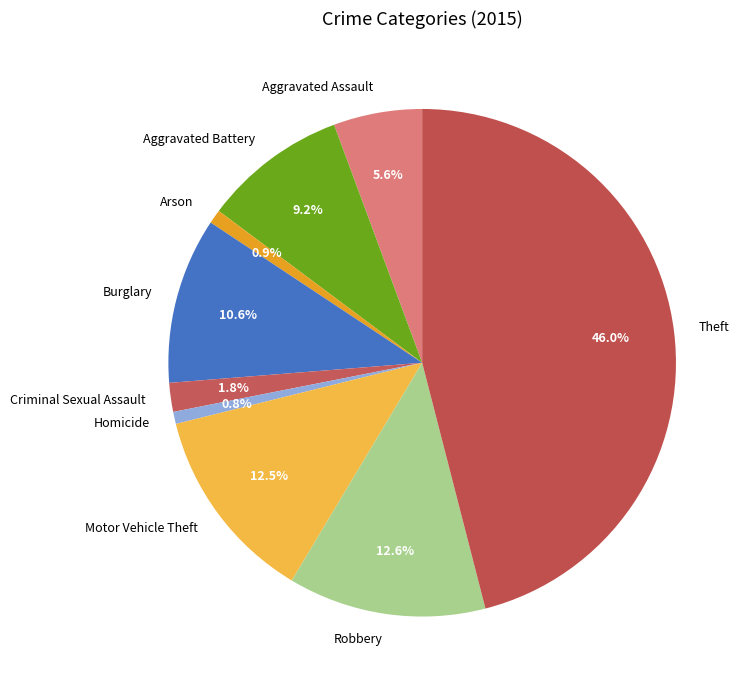

To the nearest percent, what is the combined percentage of Burglary and Robbery?

23%